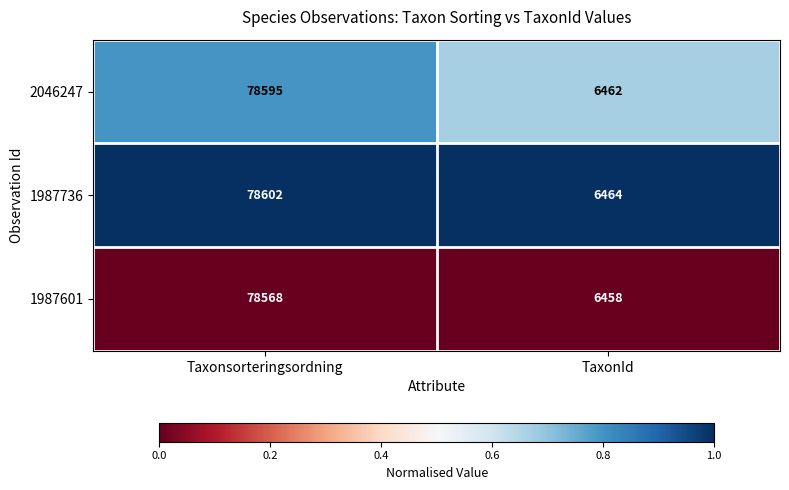

Which series has the widest spread of values?

1987736